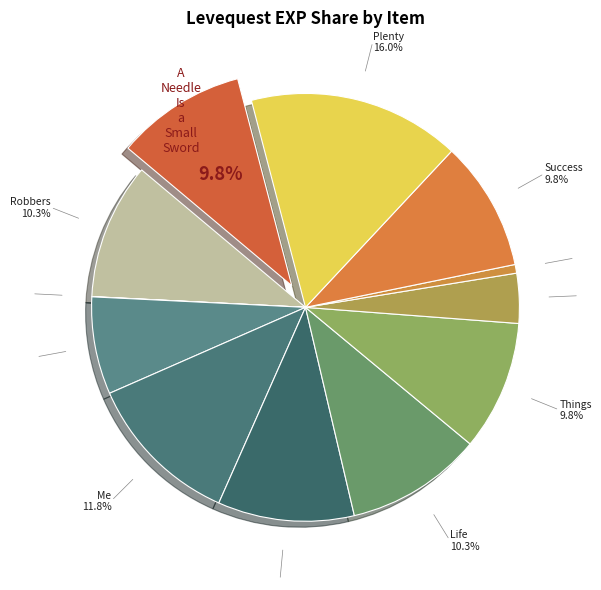

Count the number of slices in the pie.

12